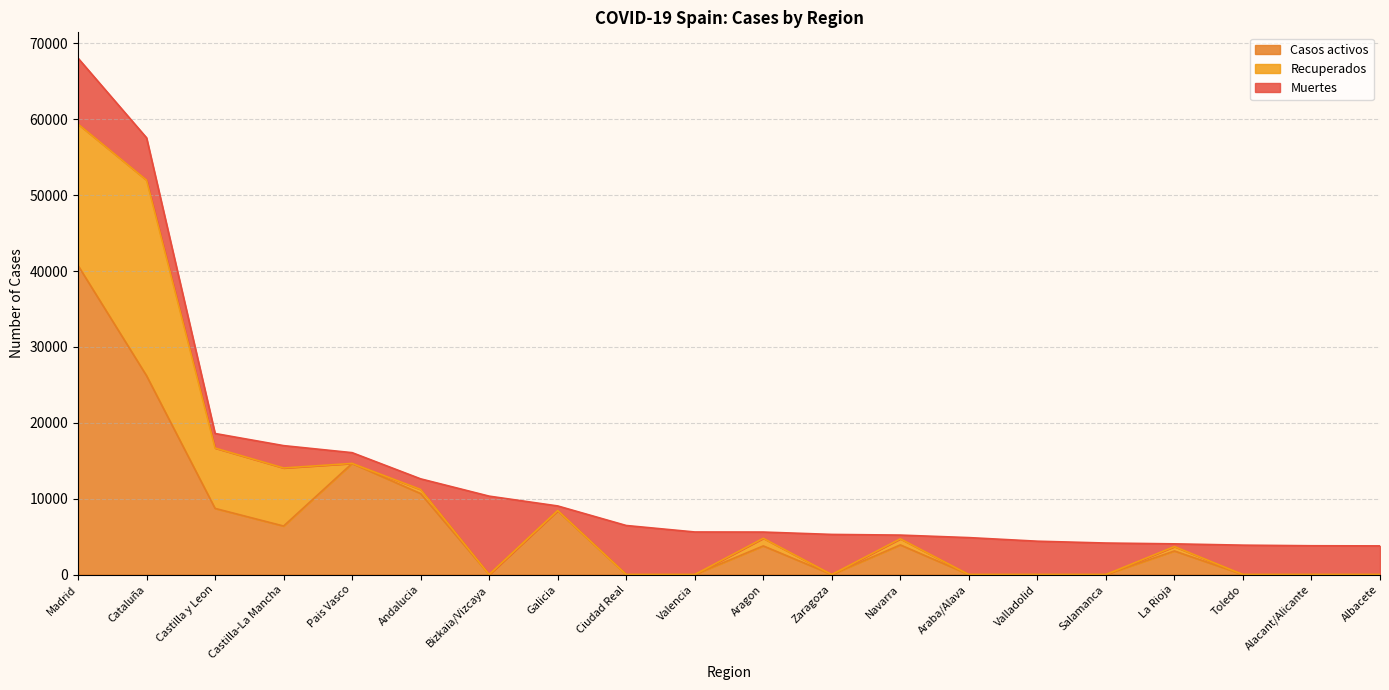

True or false: Recuperados has a value of 10147 at Castilla-La Mancha.

False